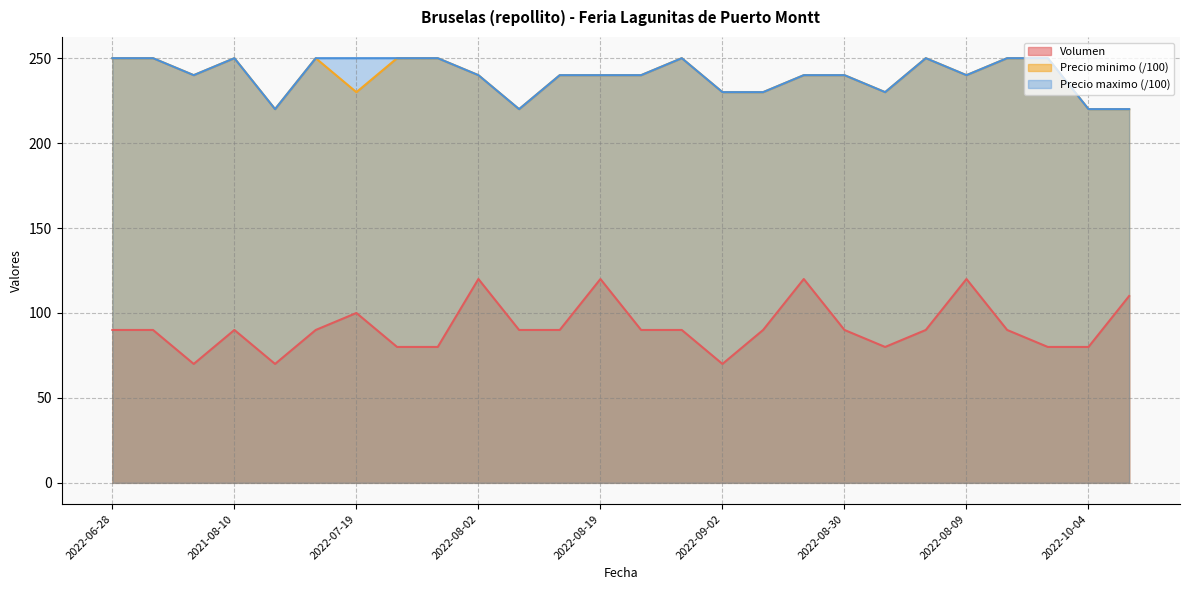

Reading right to left, transcribe all the data shown in this chart.

Volumen: 110	80	80	90	120	90	80	90	120	90	70	90	90	120	90	90	120	80	80	100	90	70	90	70	90	90
Precio minimo: 220	220	250	250	240	250	230	240	240	230	230	250	240	240	240	220	240	250	250	230	250	220	250	240	250	250
Precio maximo: 220	220	250	250	240	250	230	240	240	230	230	250	240	240	240	220	240	250	250	250	250	220	250	240	250	250